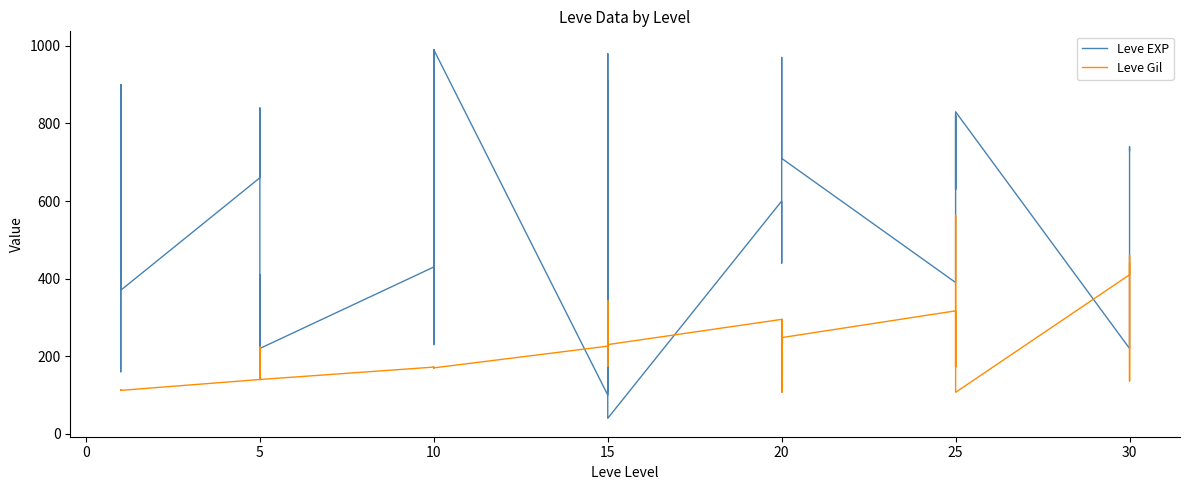

Which series has the largest range (max minus min)?

Leve EXP